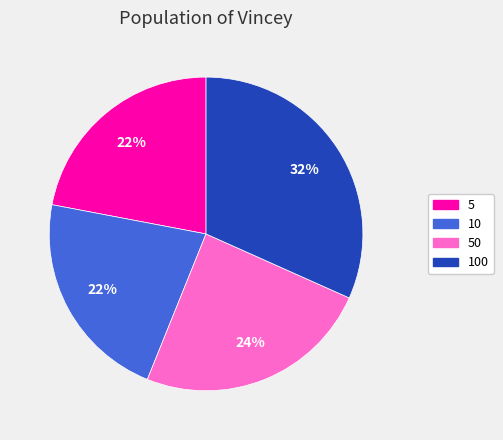

To the nearest percent, what is the difference between the largest and smallest slice percentages?

10%